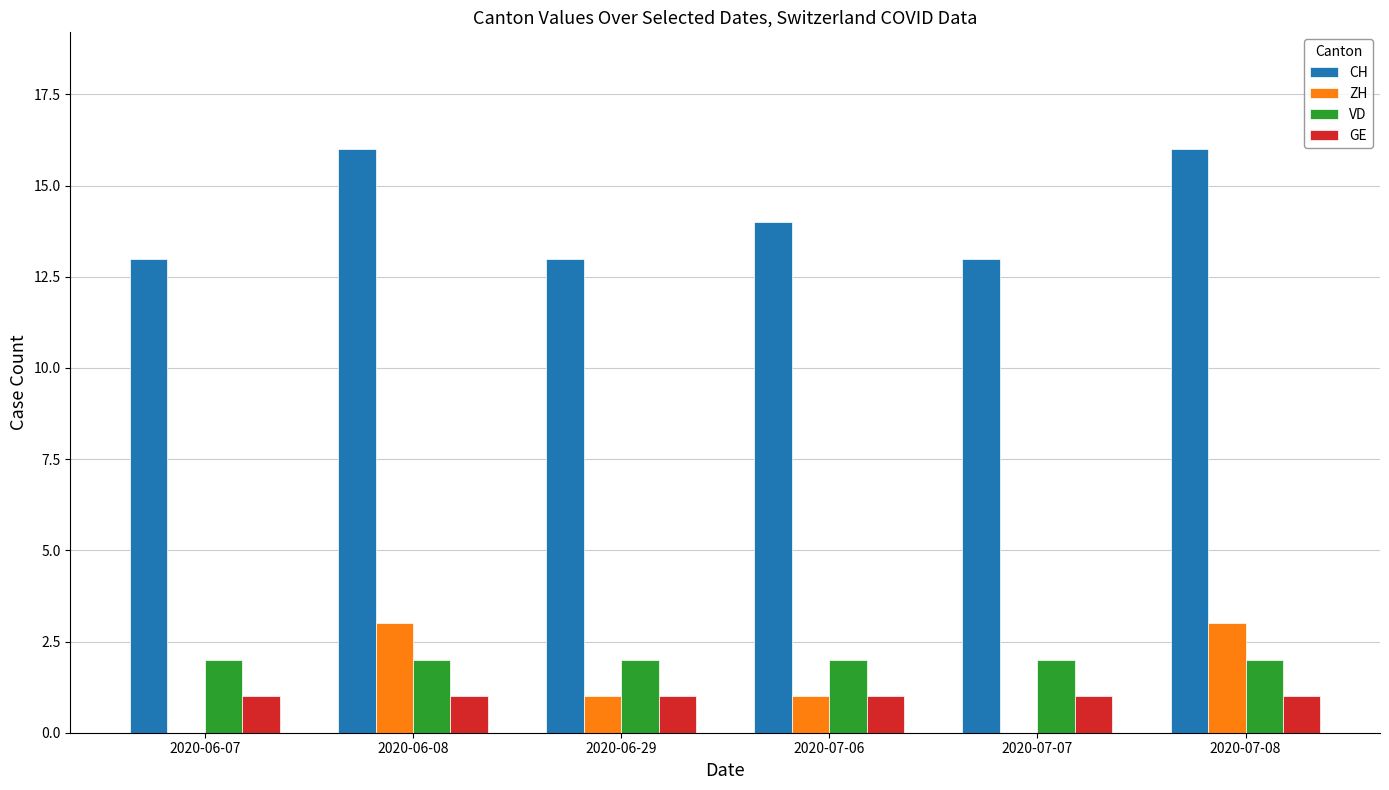

Are the bars grouped side by side (vs. stacked)?

Yes